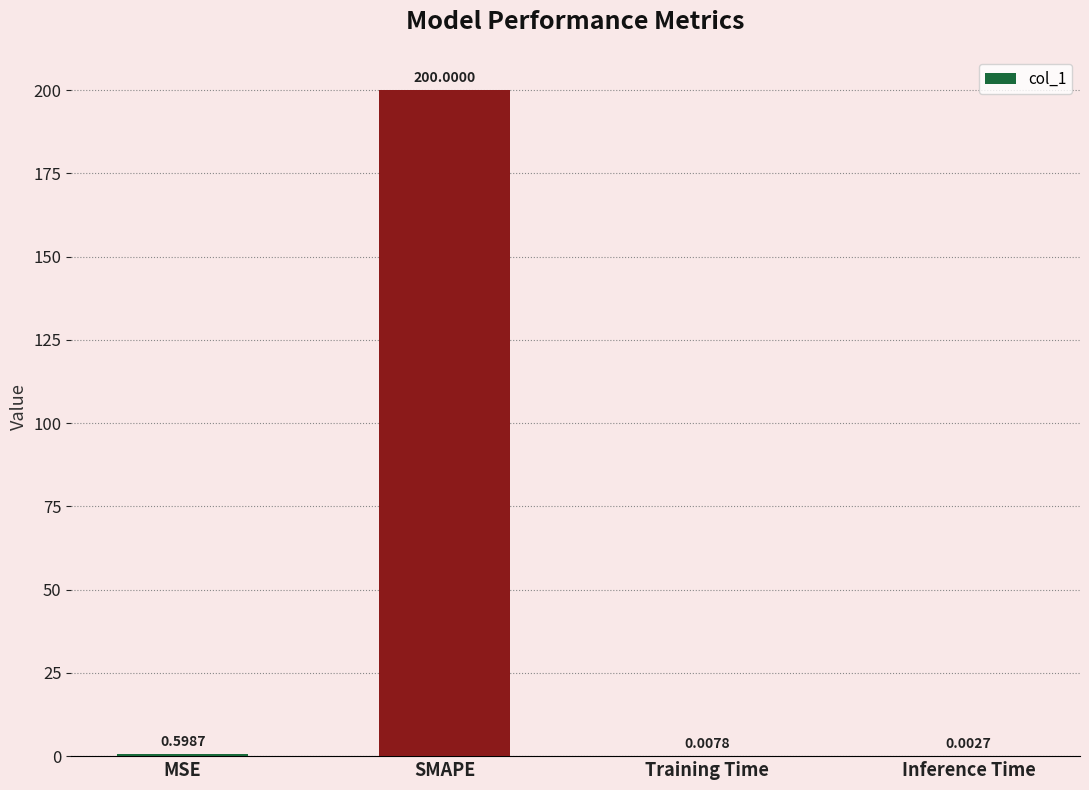

What is the sum of the values at MSE and SMAPE?

200.6